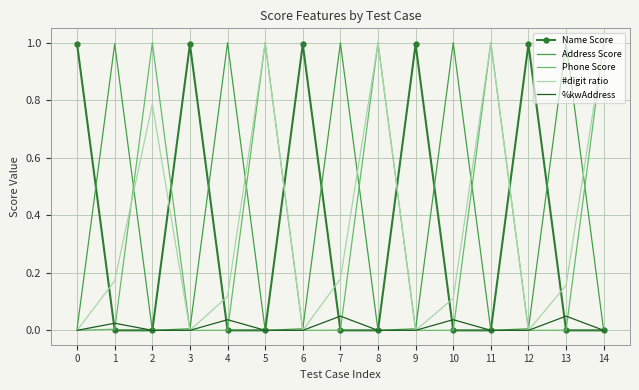

What are all the series names shown in the legend?

Name Score, Address Score, Phone Score, #digit ratio, %kwAddress